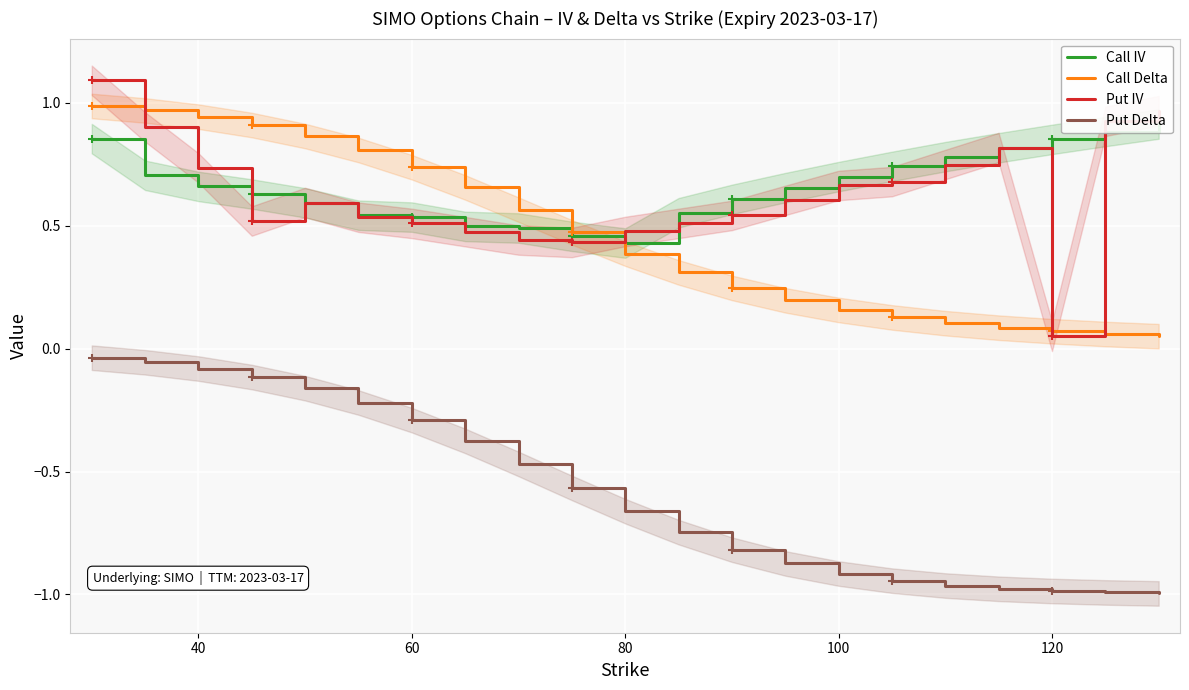

How many data points does each series have?

21